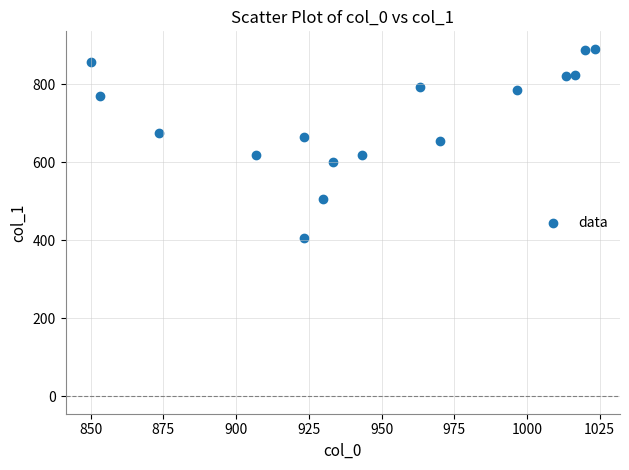

What is the range of X values (max minus min)?

173.3